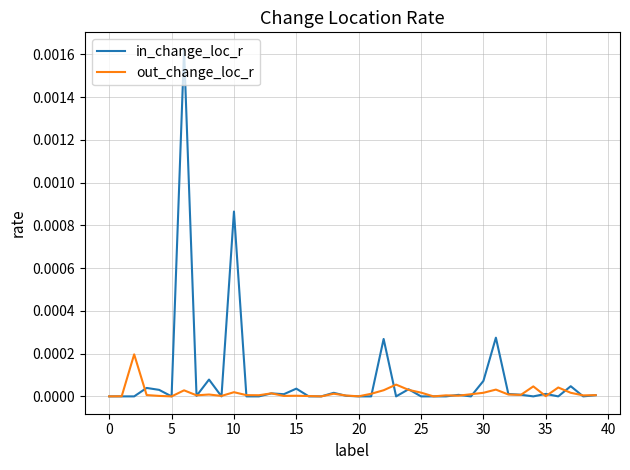

Is this an area chart (filled region under the line)?

No